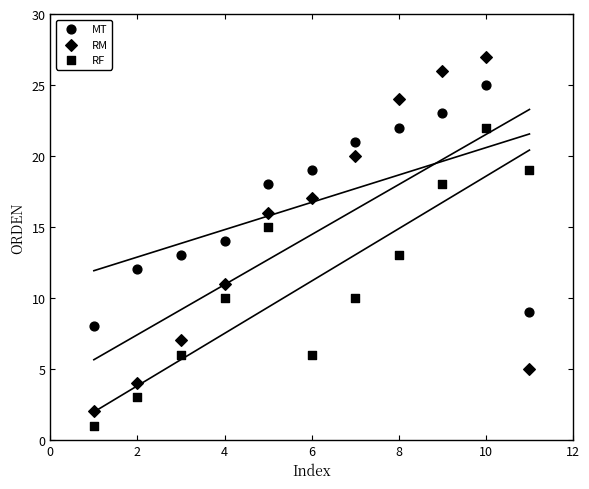

Count the number of points in this scatter plot.

33